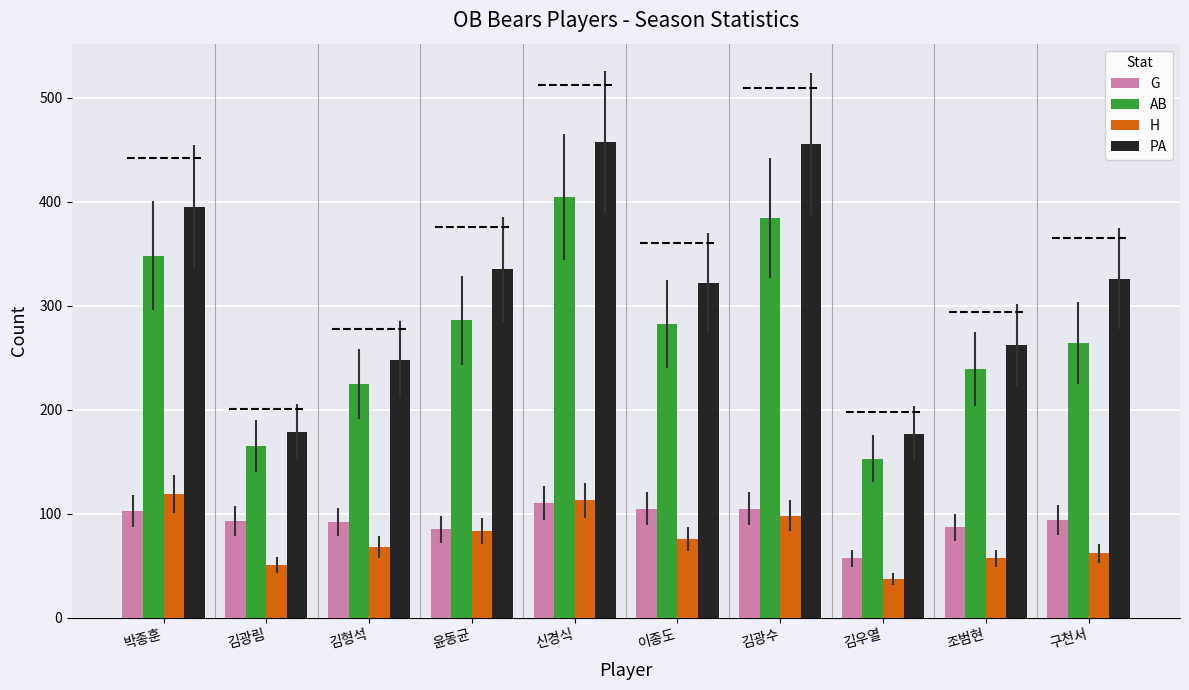

At which label does G reach its peak?

신경식